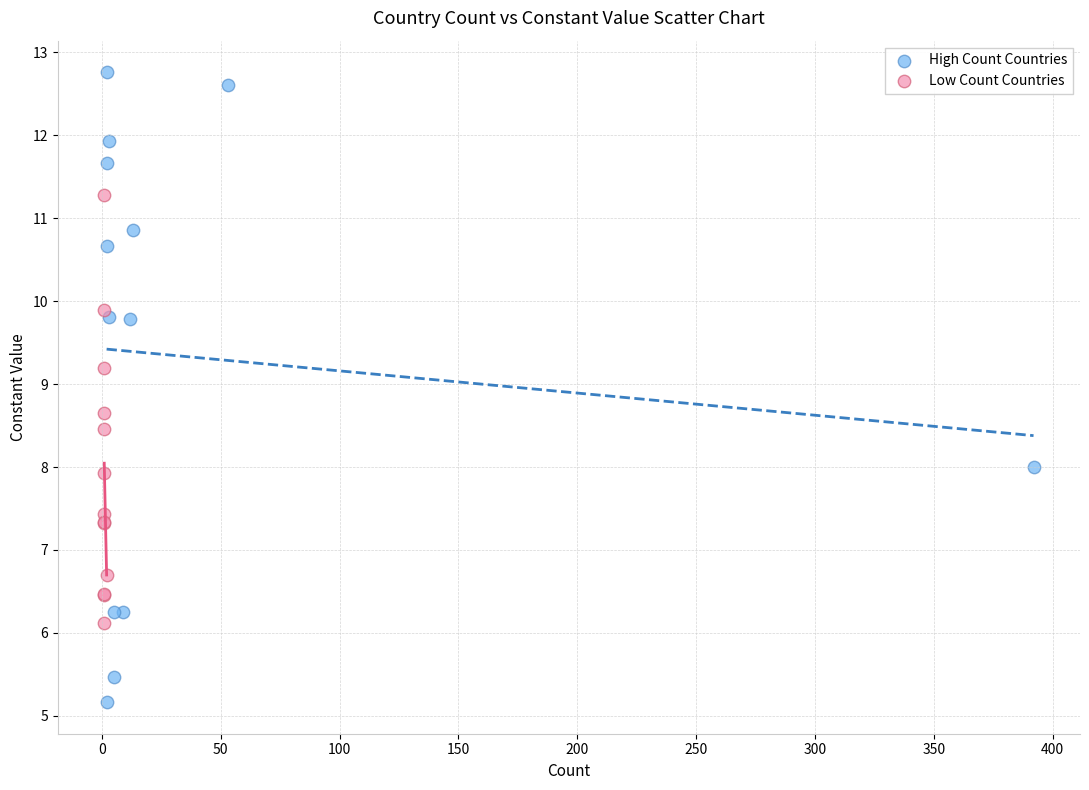

Which series reaches the minimum Y coordinate?

High Count Countries